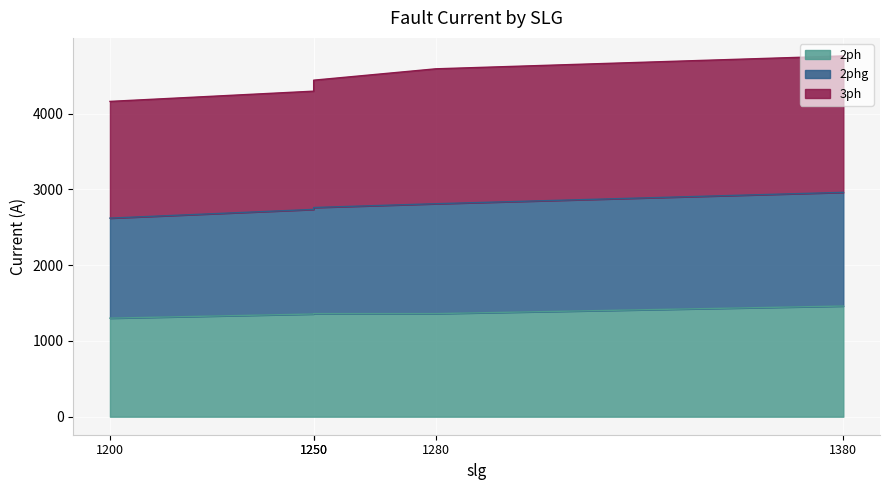

Count the number of categories in the chart.

5